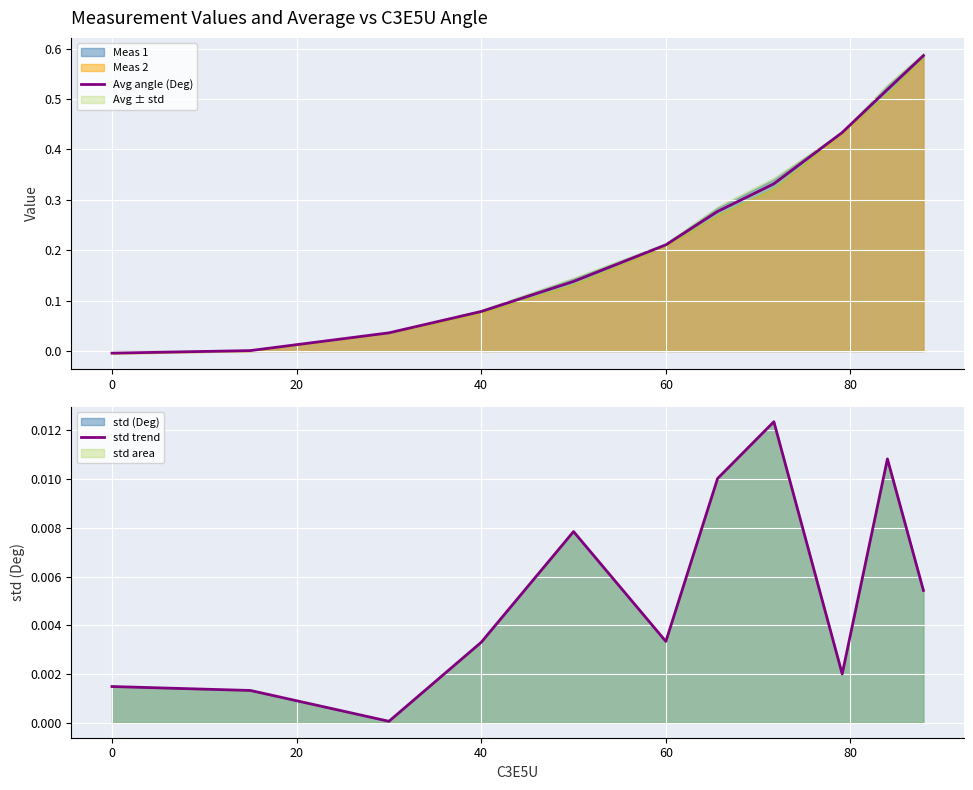

The Avg angle (Deg) series shows -0.0 at 0. True or false?

True